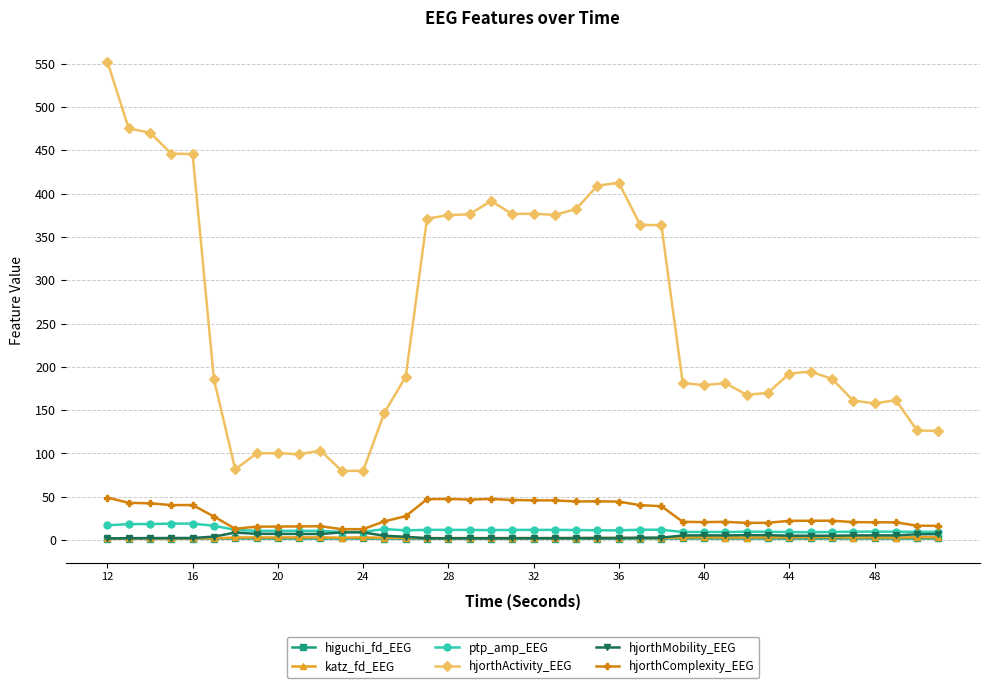

True or false: ptp_amp_EEG has more than 0 points higher than both neighbors.

True